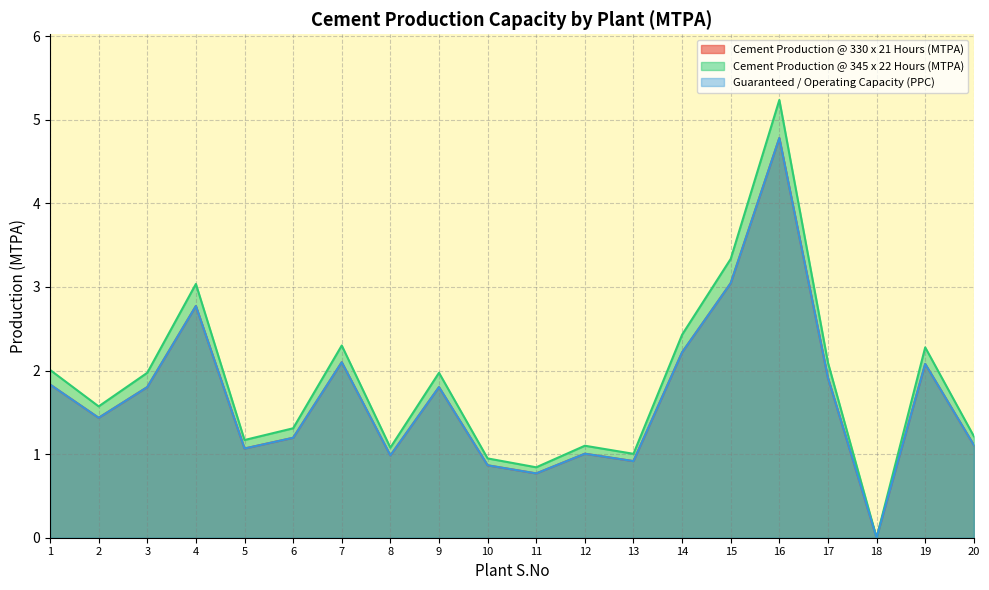

How many values in the Guaranteed / Operating Capacity (PPC) series exceed 1?

15